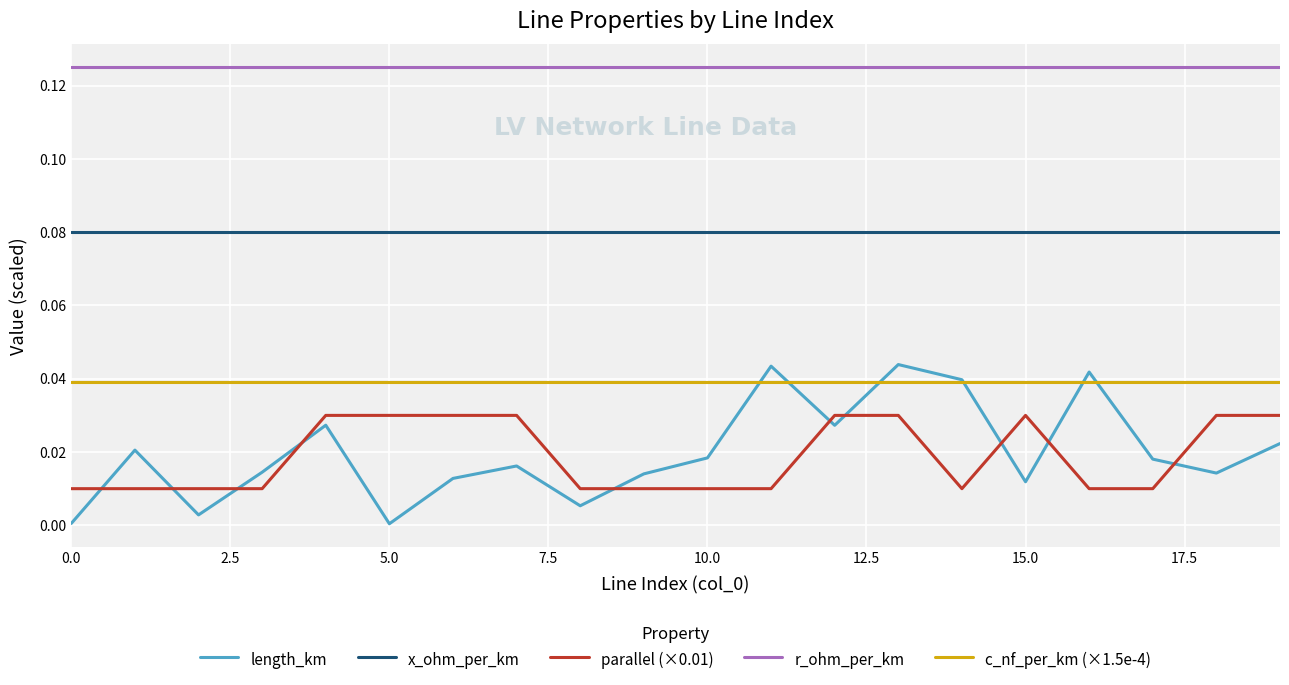

How many lines are shown in the chart?

5